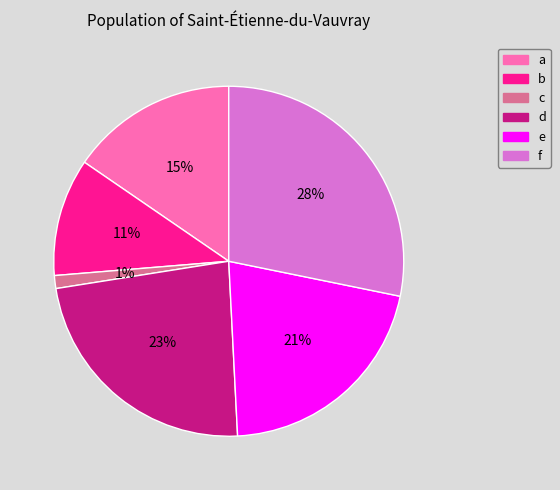

Does d represent more than half of the total?

No